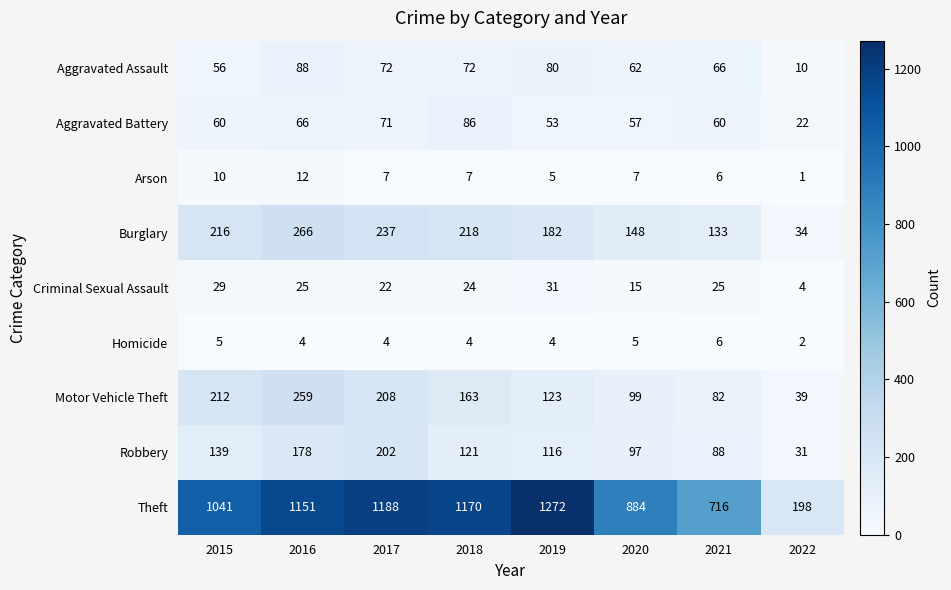

At which category is the sum across all series the highest?

2016